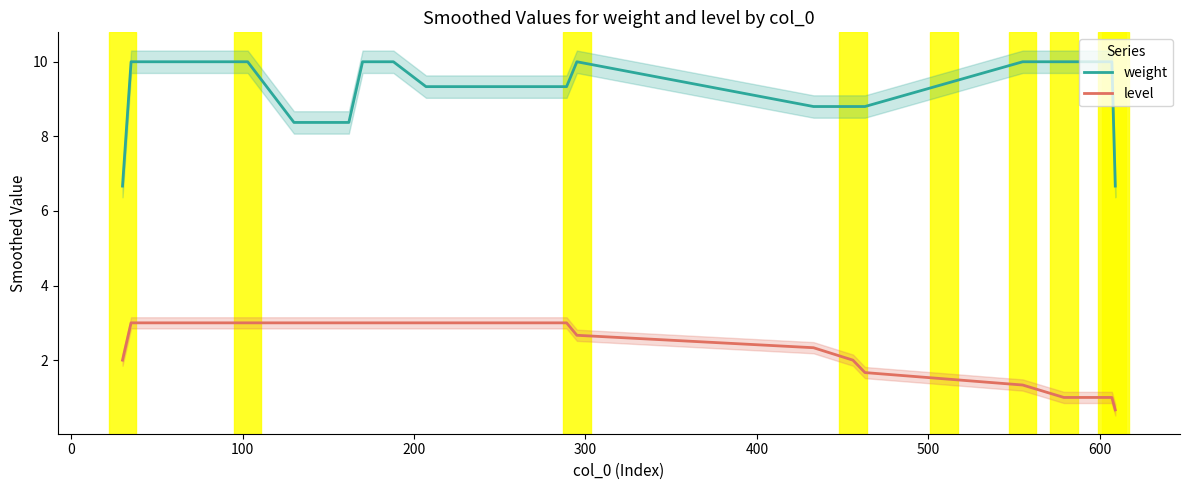

True or false: level and weight intersect in this chart.

False